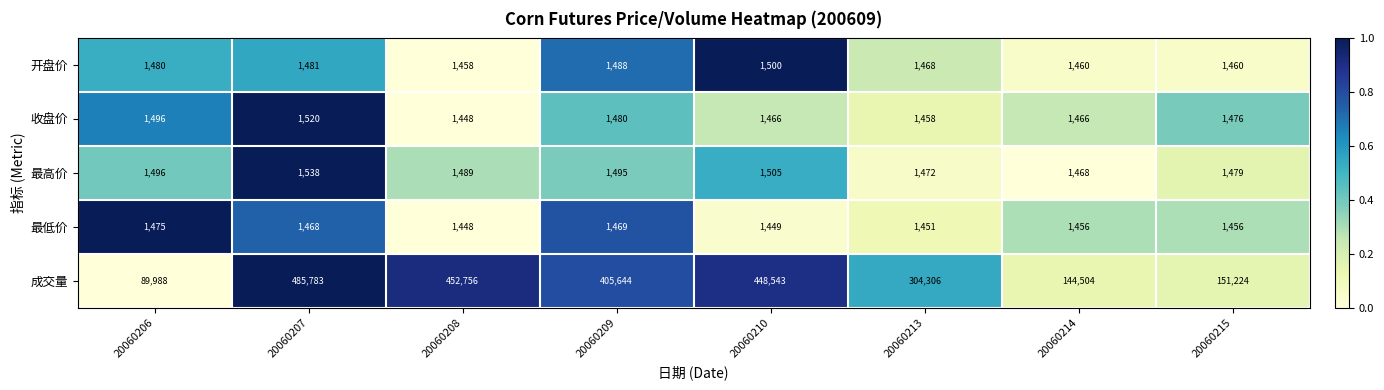

Which label corresponds to the largest value in the chart?

20060207